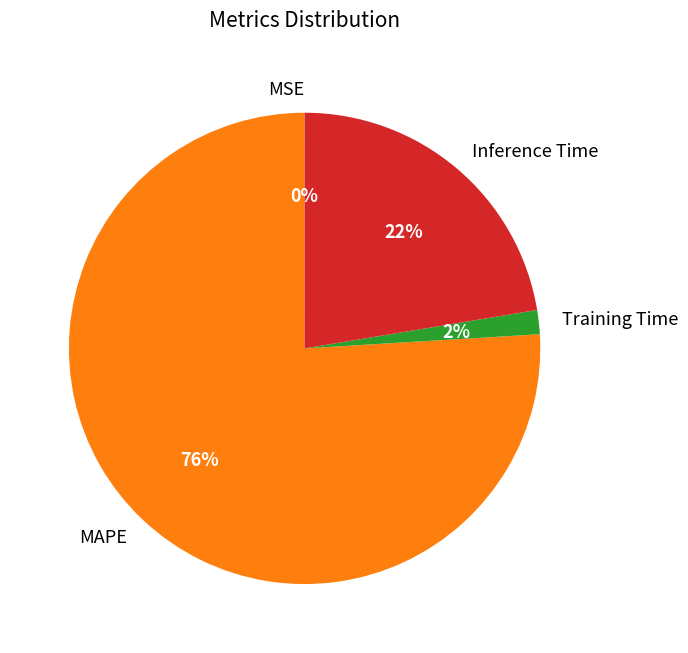

Which slice represents more than half of the pie?

MAPE